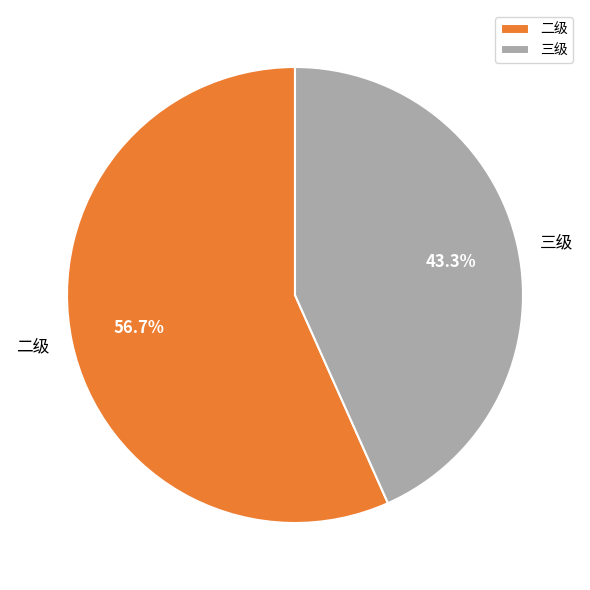

How many slices are in this pie chart?

2